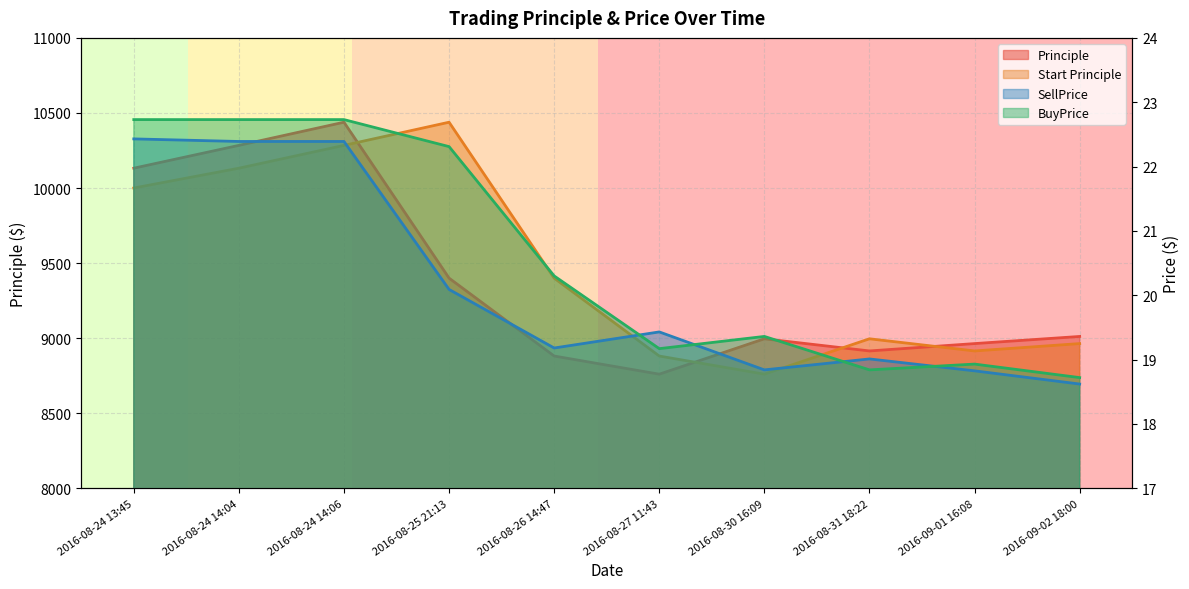

Rank the series by their maximum value, from highest to lowest.

Principle, Start Principle, BuyPrice, SellPrice